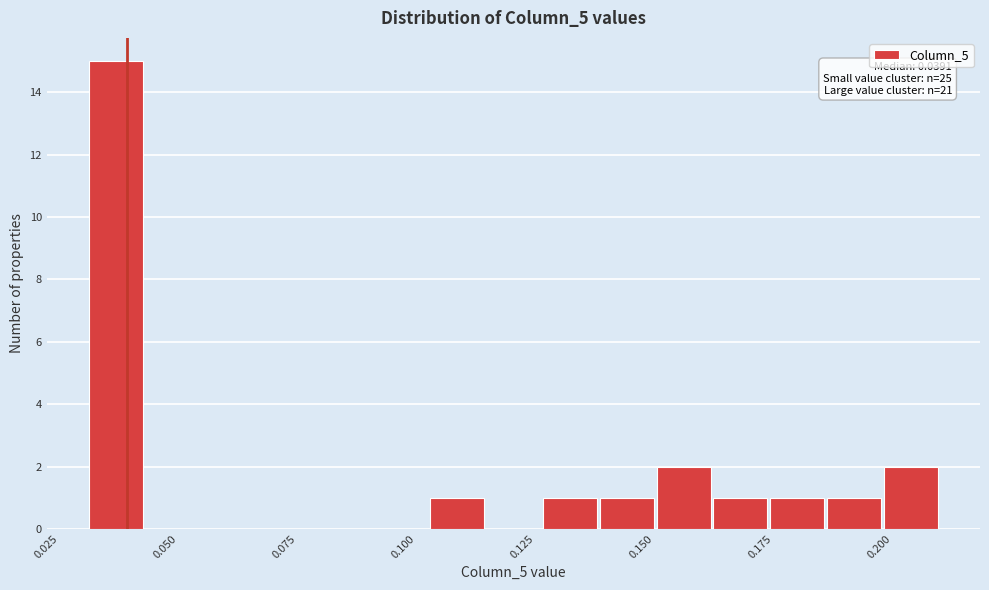

Around what value on the x-axis is the tallest bar? Give the approximate position of its centre, as read against the axis.

0.035